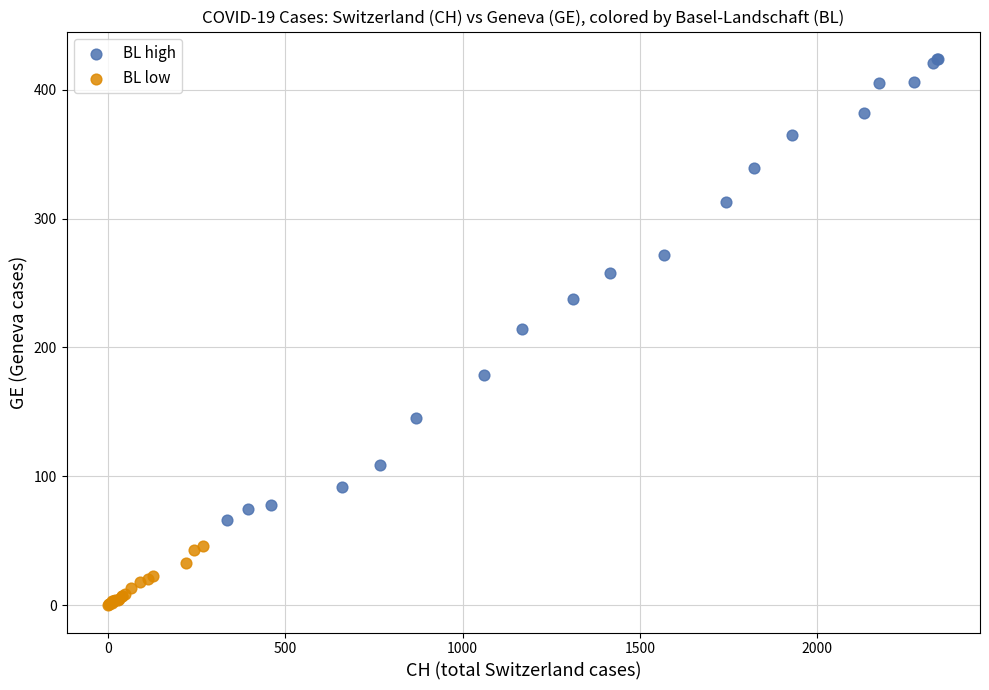

Which series reaches the maximum Y coordinate?

BL high